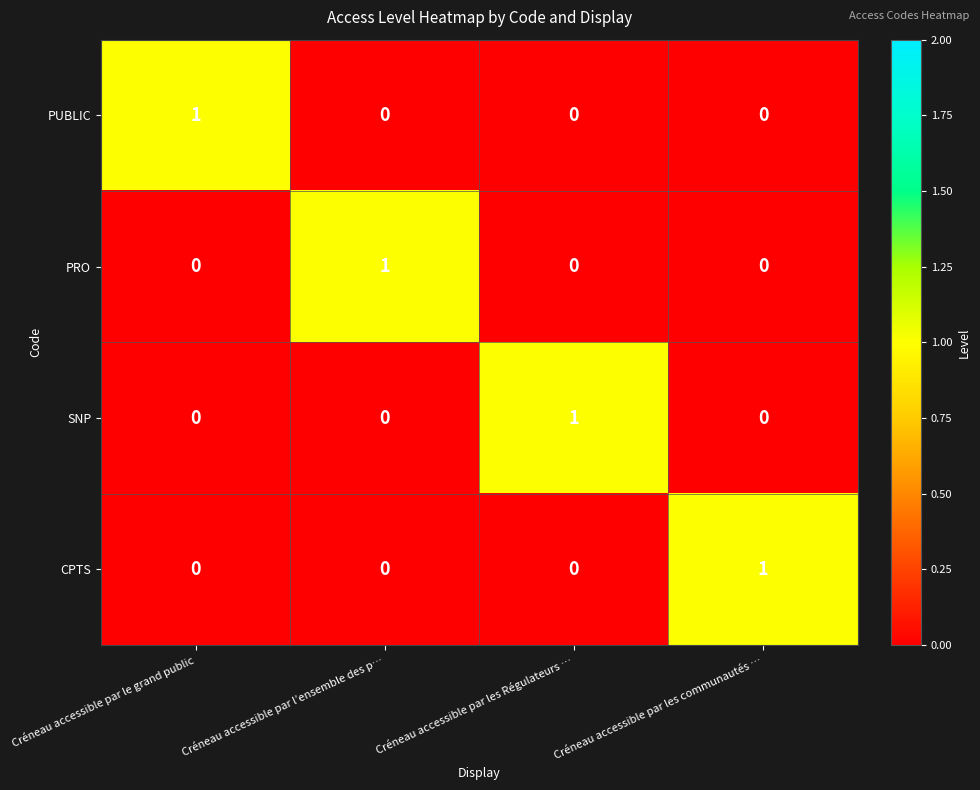

True or false: CPTS has a value of 1 at Créneau accessible par l’ensemble des p….

False